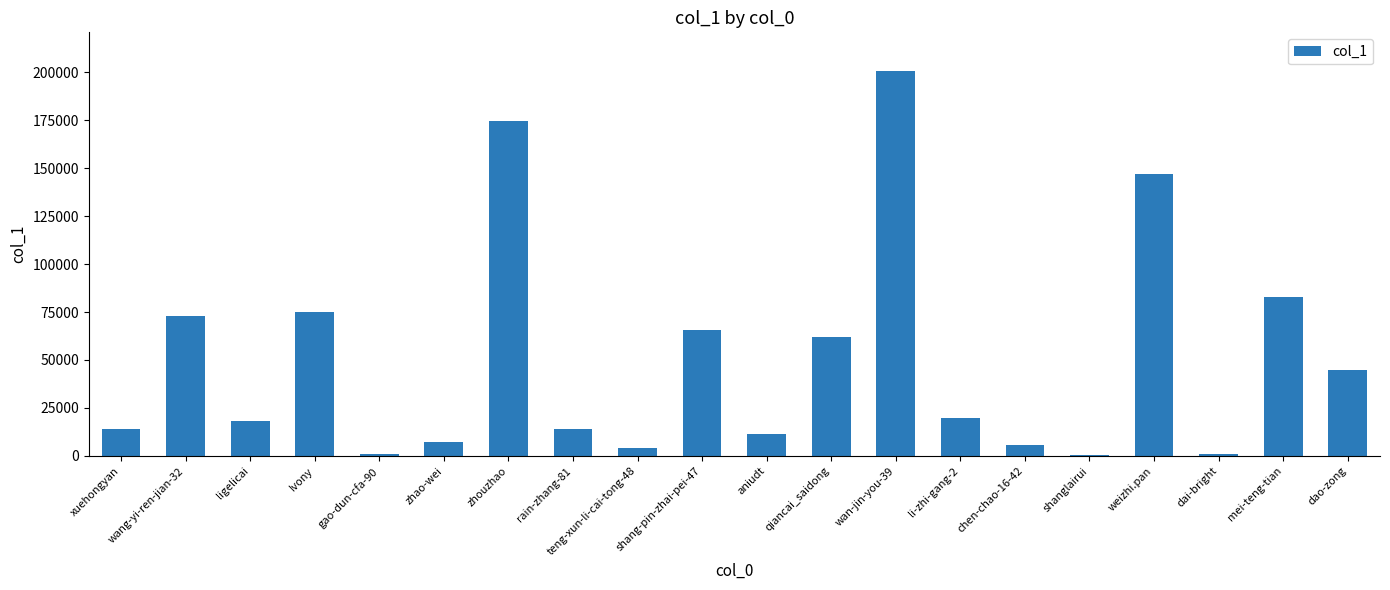

Which has a higher value, wan-jin-you-39 or qiancai_saidong?

wan-jin-you-39